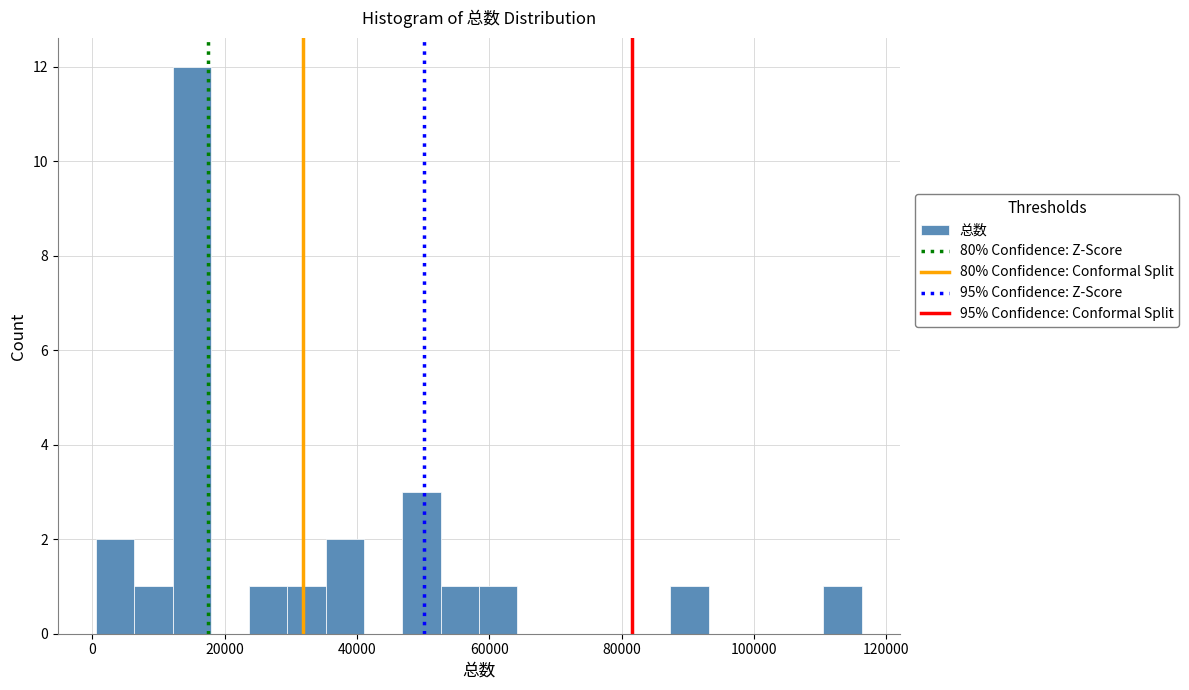

Around what value on the x-axis is the tallest bar? Give the approximate position of its centre, as read against the axis.

16000